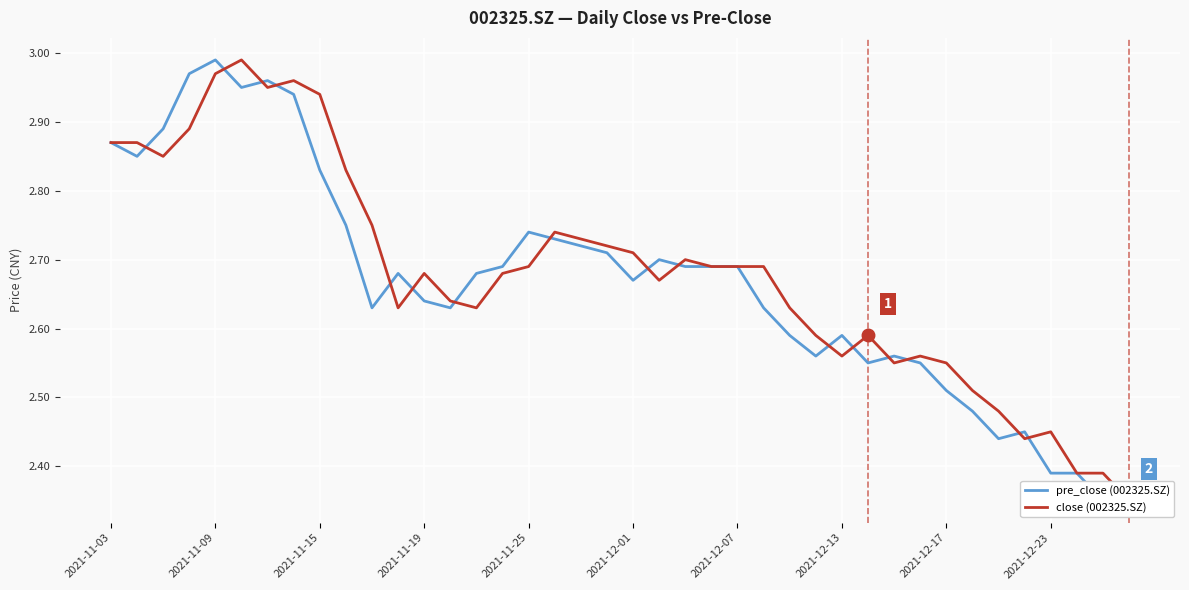

Reading right to left, transcribe all the data shown in this chart.

pre_close (002325.SZ): 2.4	2.4	2.4	2.4	2.5	2.4	2.5	2.5	2.5	2.6	2.5	2.6	2.6	2.6	2.6	2.7	2.7	2.7	2.7	2.7	2.7	2.7	2.7	2.7	2.7	2.7	2.6	2.6	2.7	2.6	2.8	2.8	2.9	3.0	3.0	3.0	3.0	2.9	2.9	2.9
close (002325.SZ): 2.4	2.4	2.4	2.5	2.4	2.5	2.5	2.5	2.6	2.5	2.6	2.6	2.6	2.6	2.7	2.7	2.7	2.7	2.7	2.7	2.7	2.7	2.7	2.7	2.7	2.6	2.6	2.7	2.6	2.8	2.8	2.9	3.0	3.0	3.0	3.0	2.9	2.9	2.9	2.9